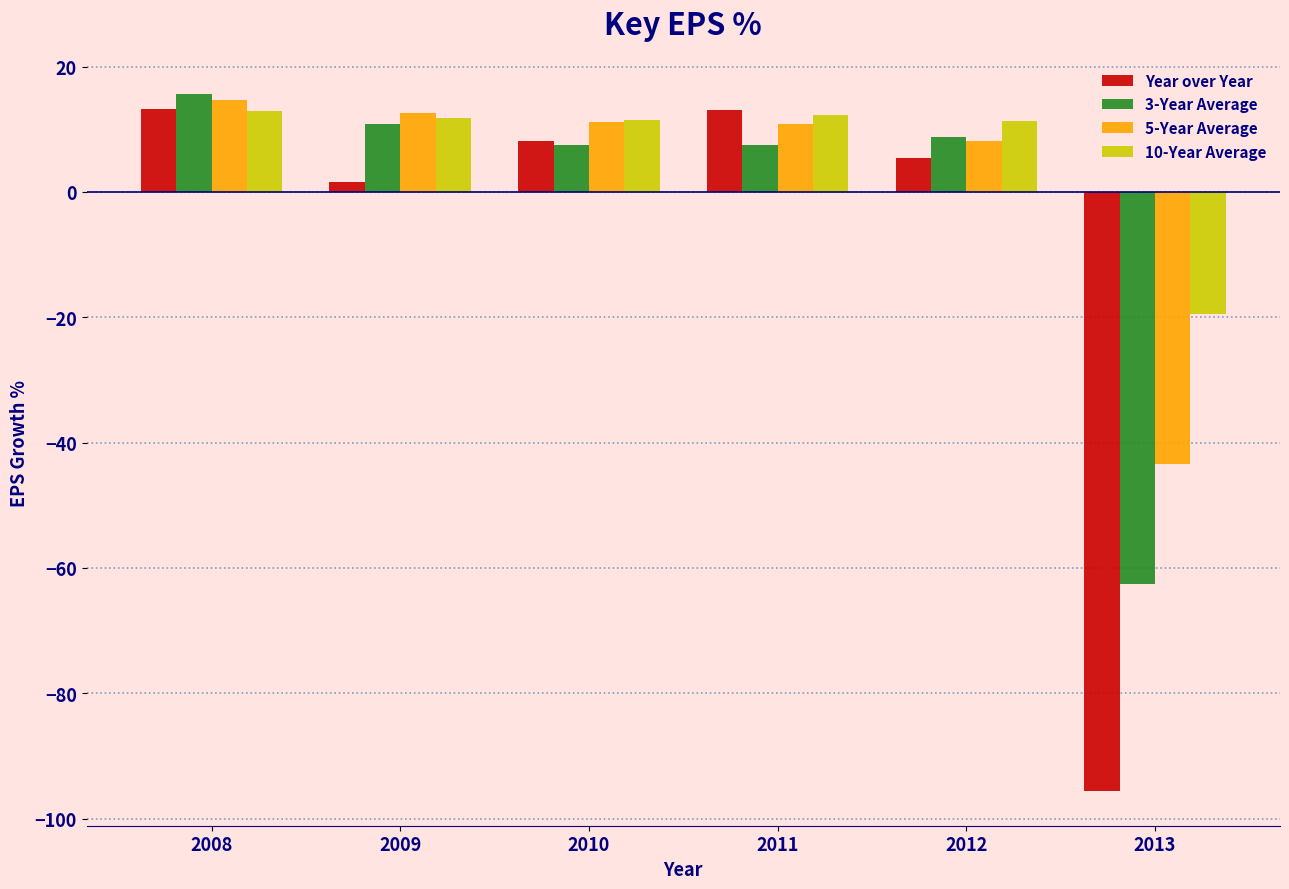

What is the smallest value displayed?

-95.6